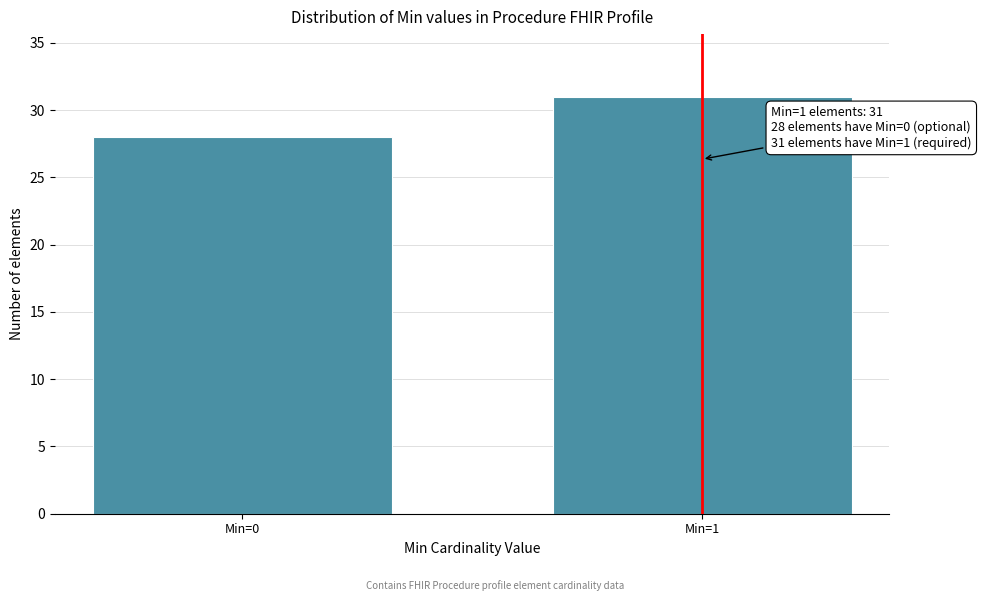

Reading left to right, extract all data points from this chart.

Min=0=28	Min=1=31